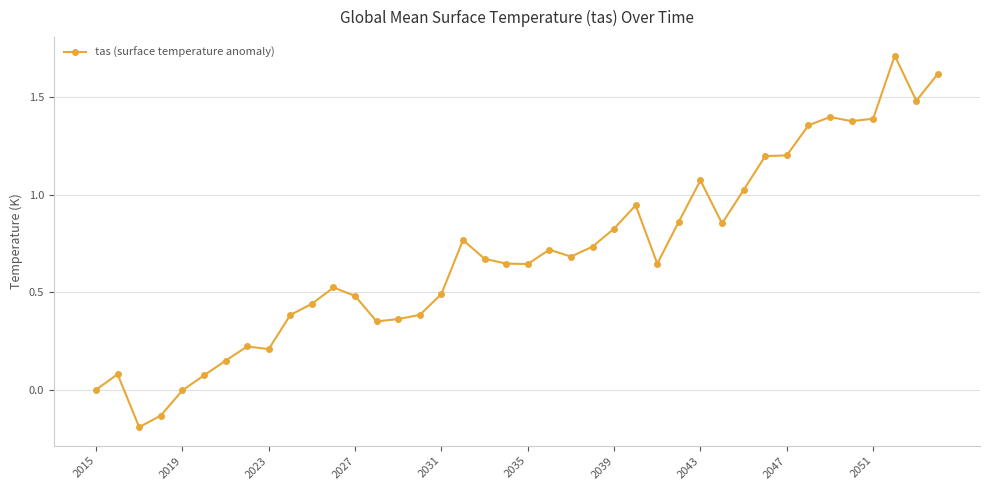

What is the sum of all values?

27.6